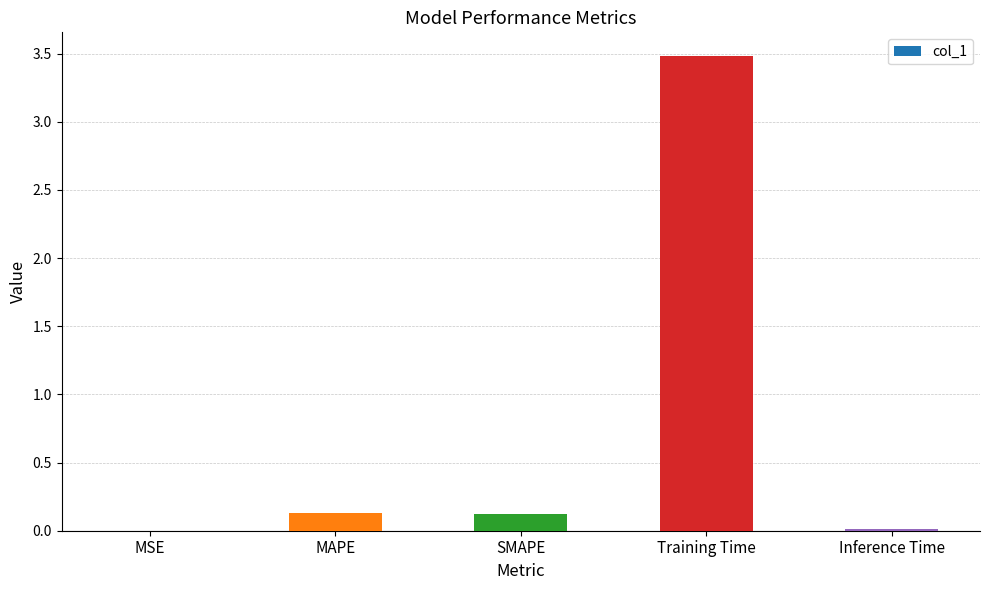

Is it true that the value at MSE is 0.0?

True